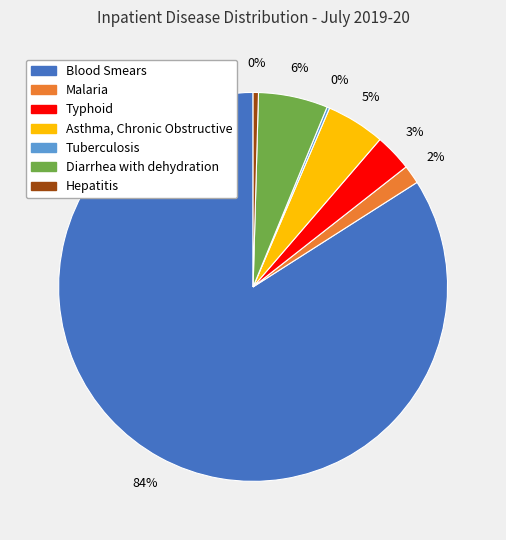

Is there a majority slice in this chart?

Yes